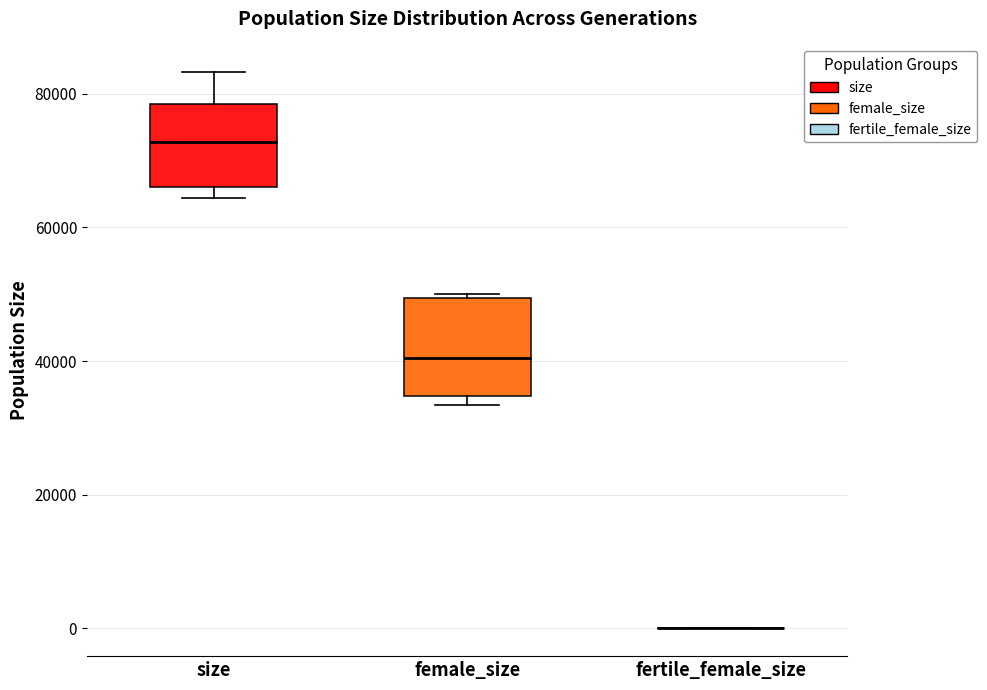

Where does the median line of the box for female_size sit on the y-axis? The values are not printed on the chart, so give them approximately, as read against the axis.

40000